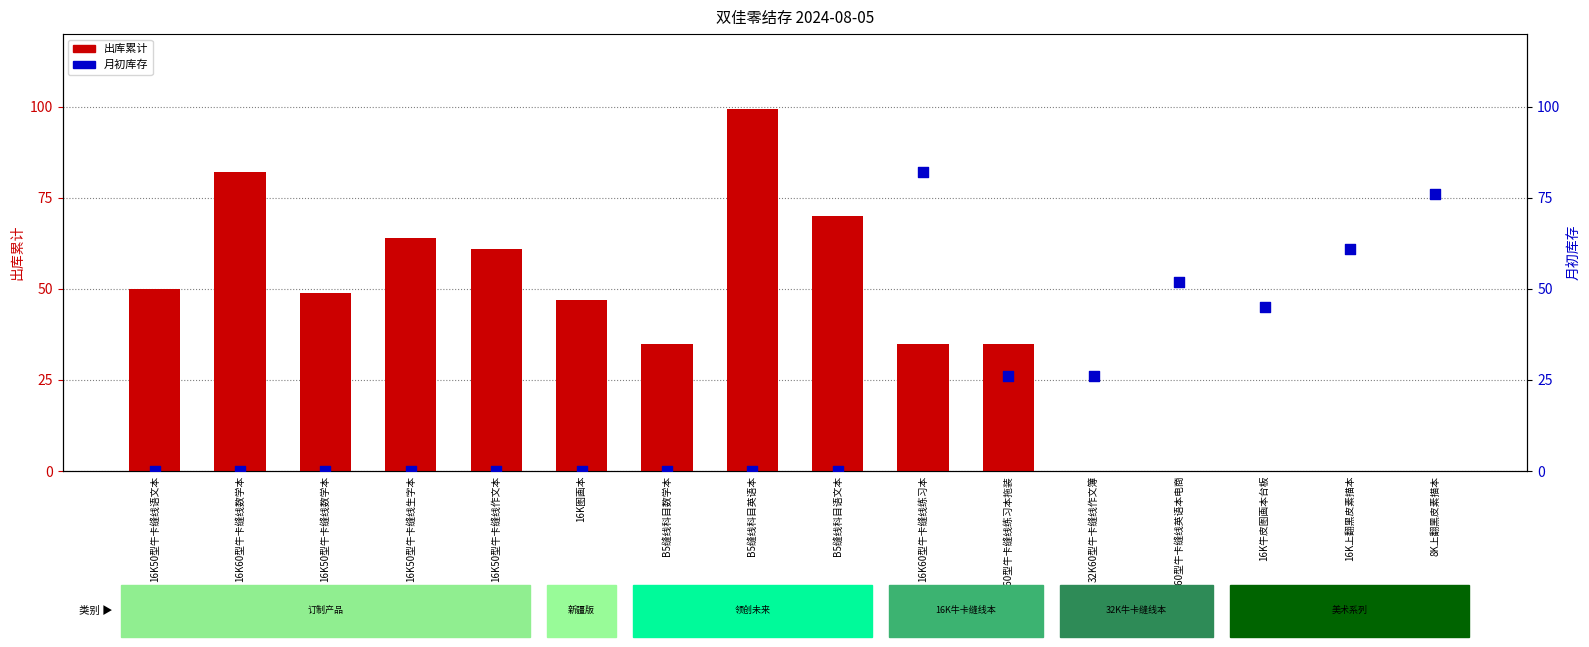

Which series has the largest total across all categories?

出库累计